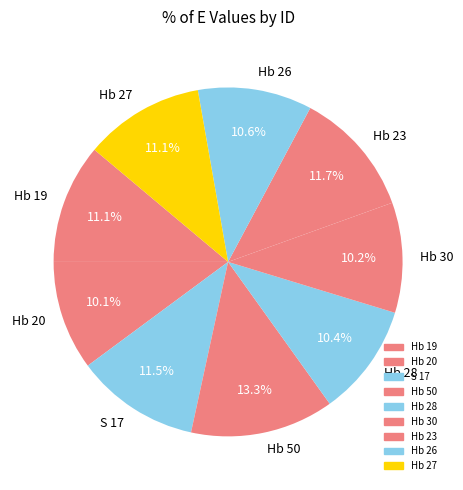

The Hb 23 slice represents 12% of the pie. True or false?

True